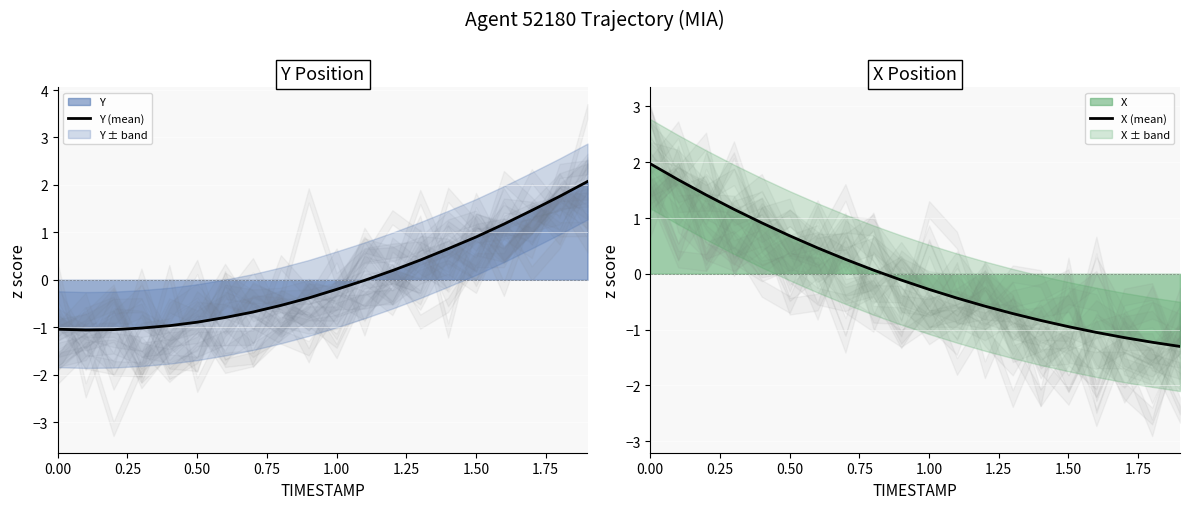

How many values in Y (mean) are below zero?

12